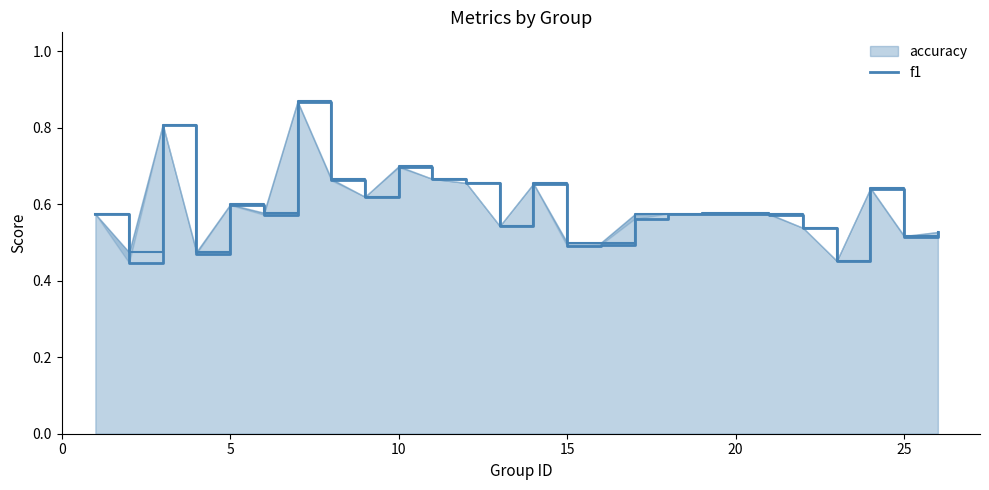

What is the approximate value at 0?

0.6